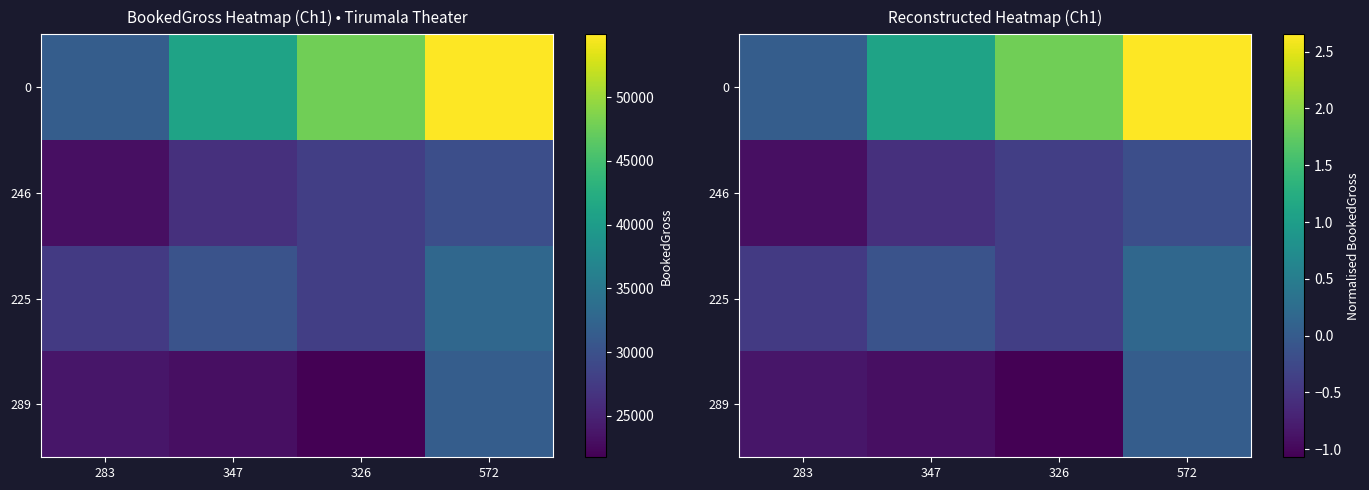

True or false: 246 has a value of -0.9 at 283.

True